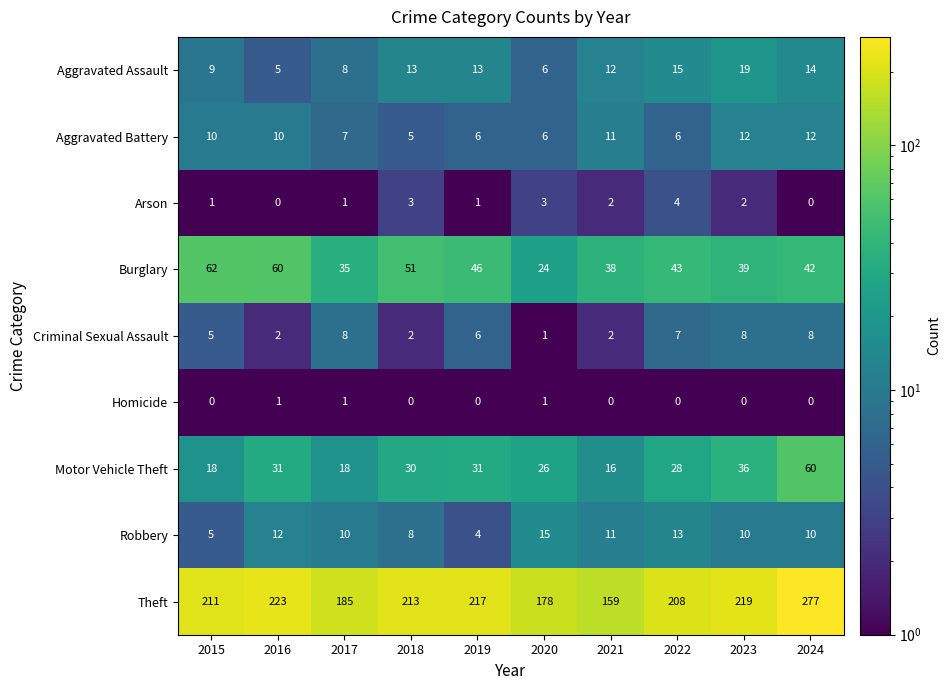

What is the difference between the maximum and minimum values in the Criminal Sexual Assault series?

7